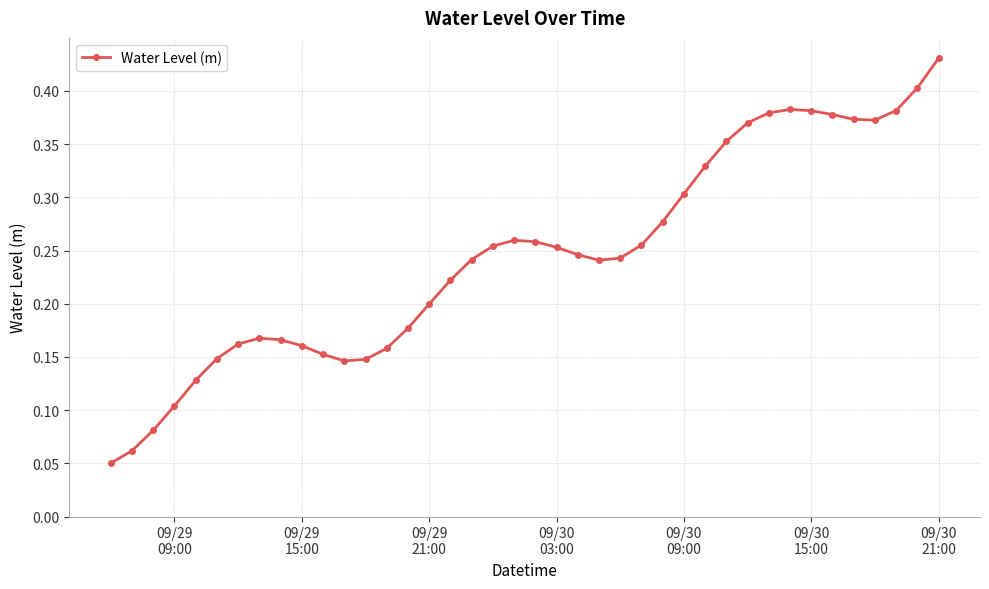

How many values are between 0 and 1?

40